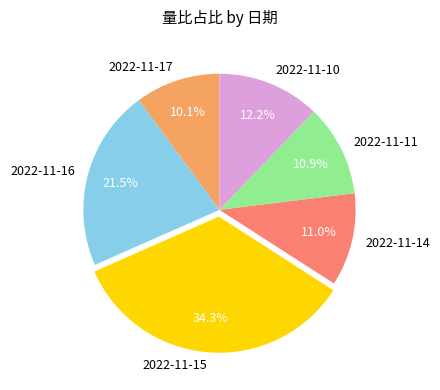

What percentage is the 2022-11-11 slice, to the nearest percent?

11%